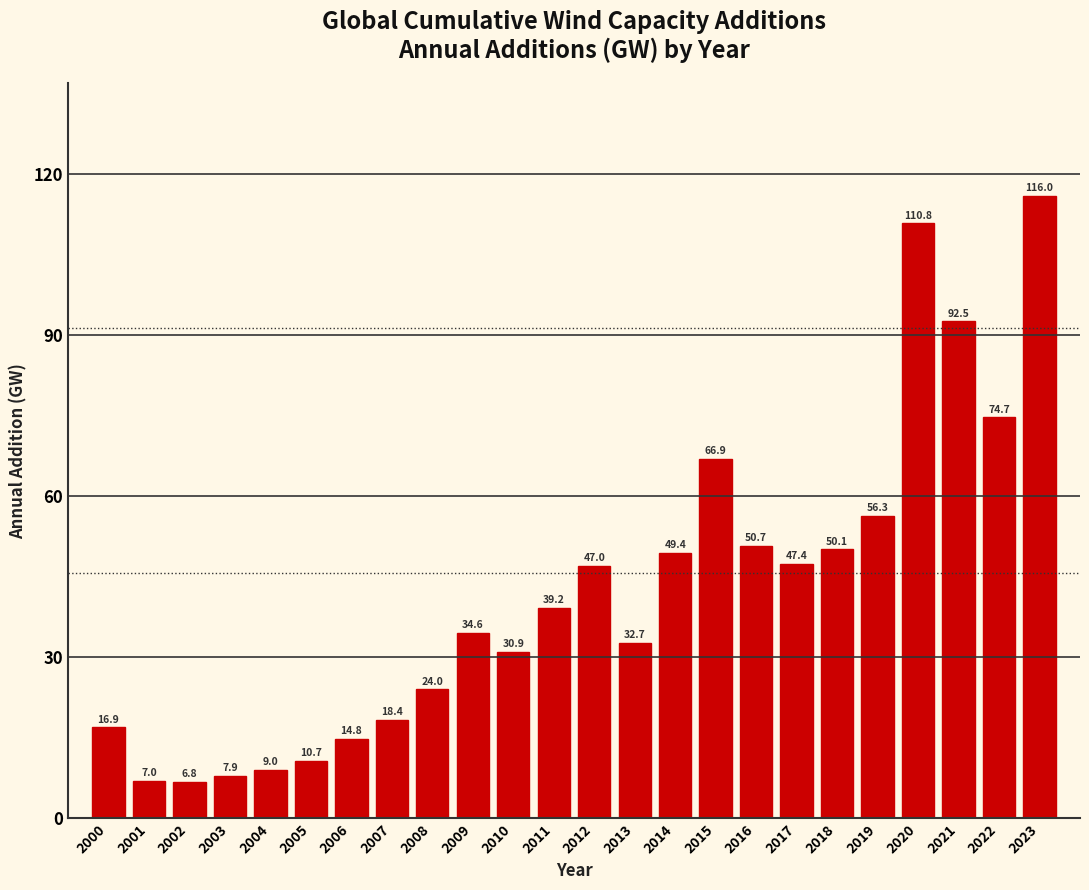

Reading left to right, transcribe all the data shown in this chart.

2000=16.9	2001=7.0	2002=6.8	2003=7.9	2004=9.0	2005=10.7	2006=14.8	2007=18.4	2008=24.0	2009=34.6	2010=30.9	2011=39.2	2012=47.0	2013=32.7	2014=49.4	2015=66.9	2016=50.7	2017=47.4	2018=50.1	2019=56.3	2020=110.8	2021=92.5	2022=74.7	2023=116.0